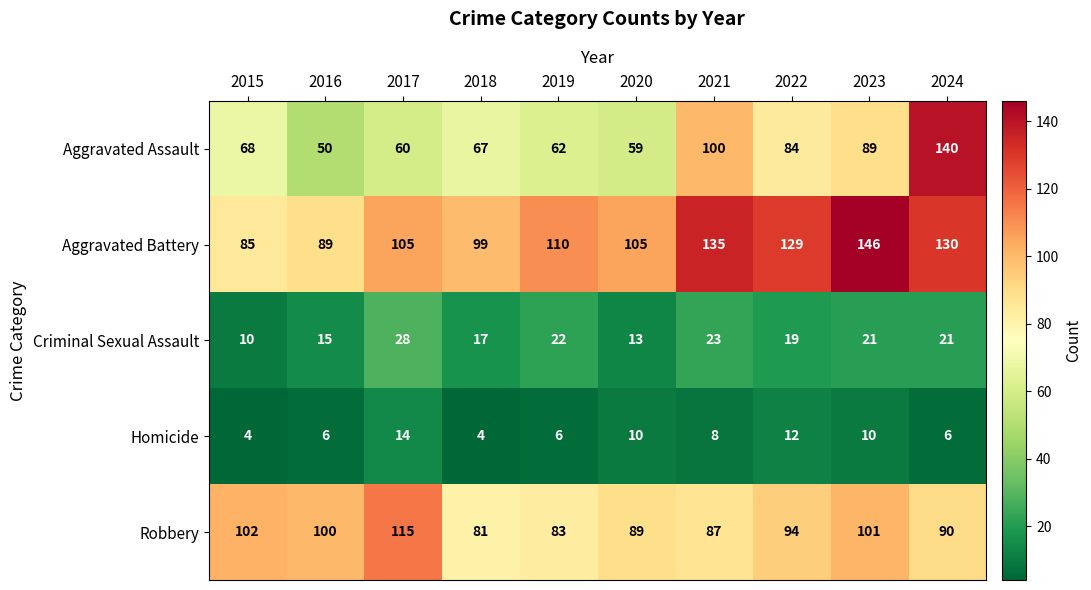

How many data points does each series have?

10